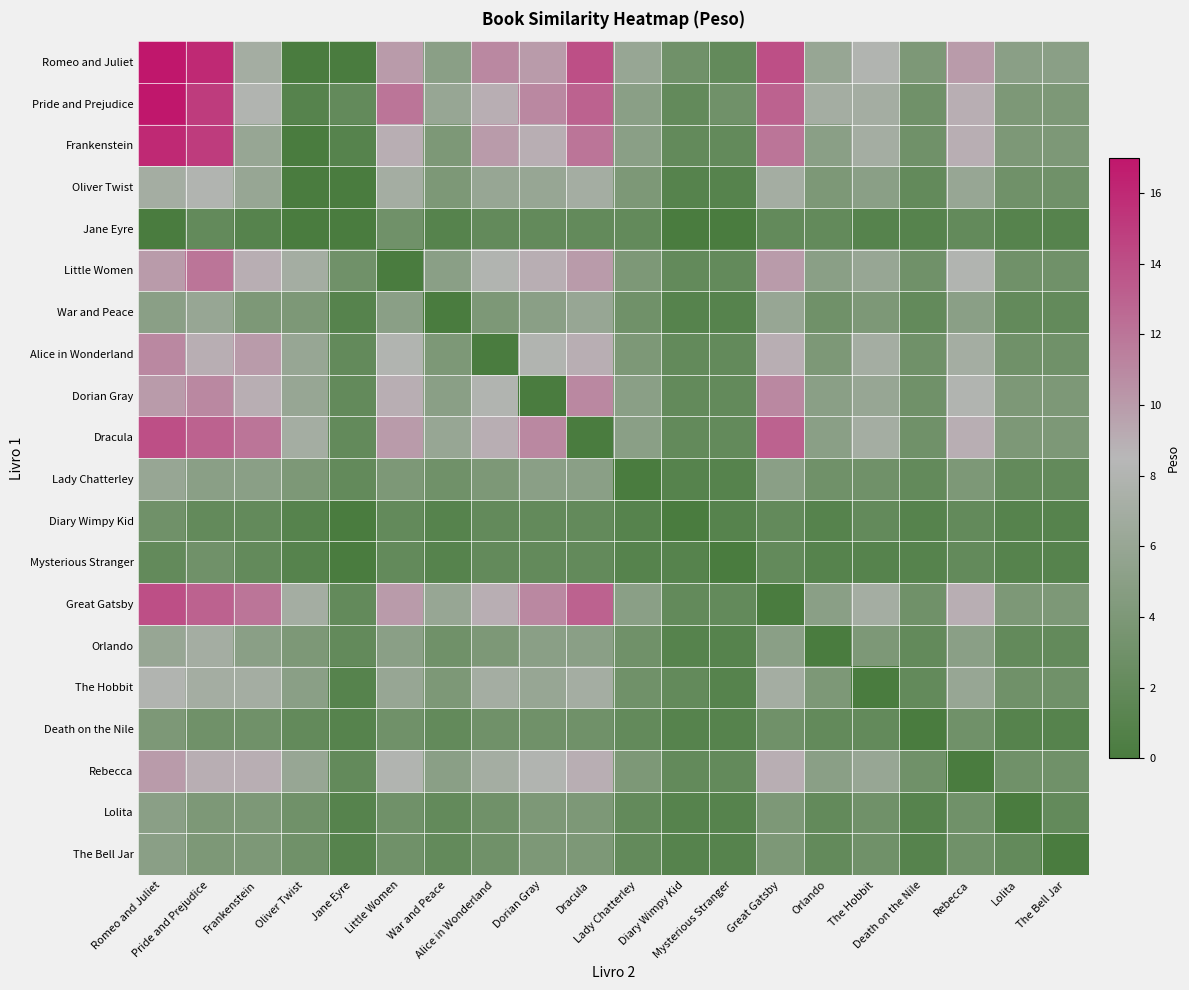

Which category has the highest value across all series?

Romeo and Juliet